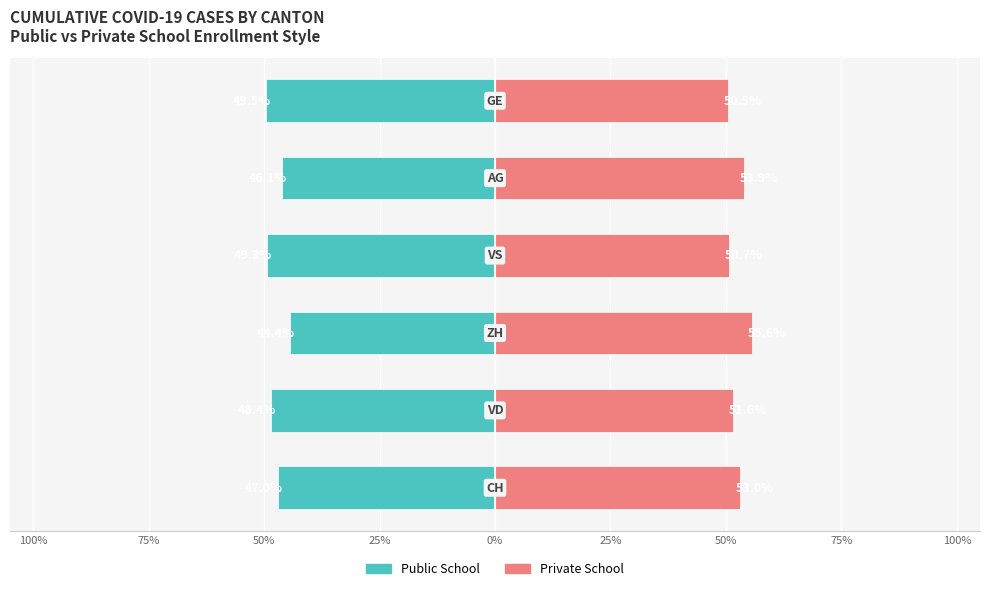

Is the value of Public School at 100% greater than the value of Private School at 0%?

No